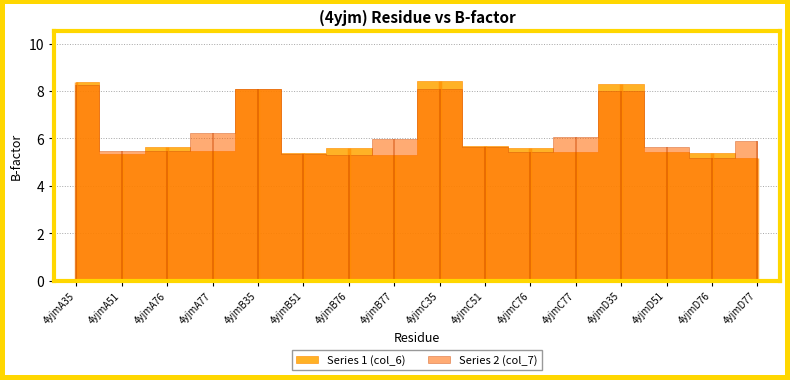

What is the difference between the second highest and minimum values in the Series 2 (col_7) series?

2.9